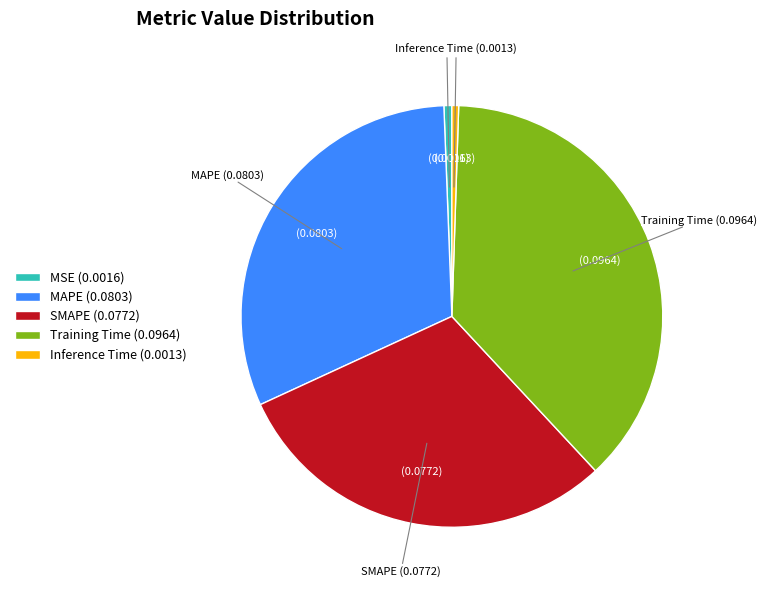

Is there any slice that represents more than half of the pie?

No